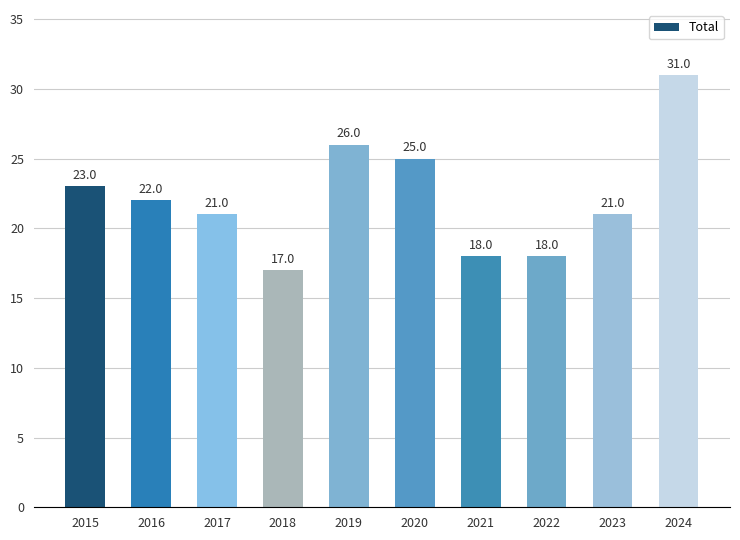

The value at 2024 is 52. True or false?

False